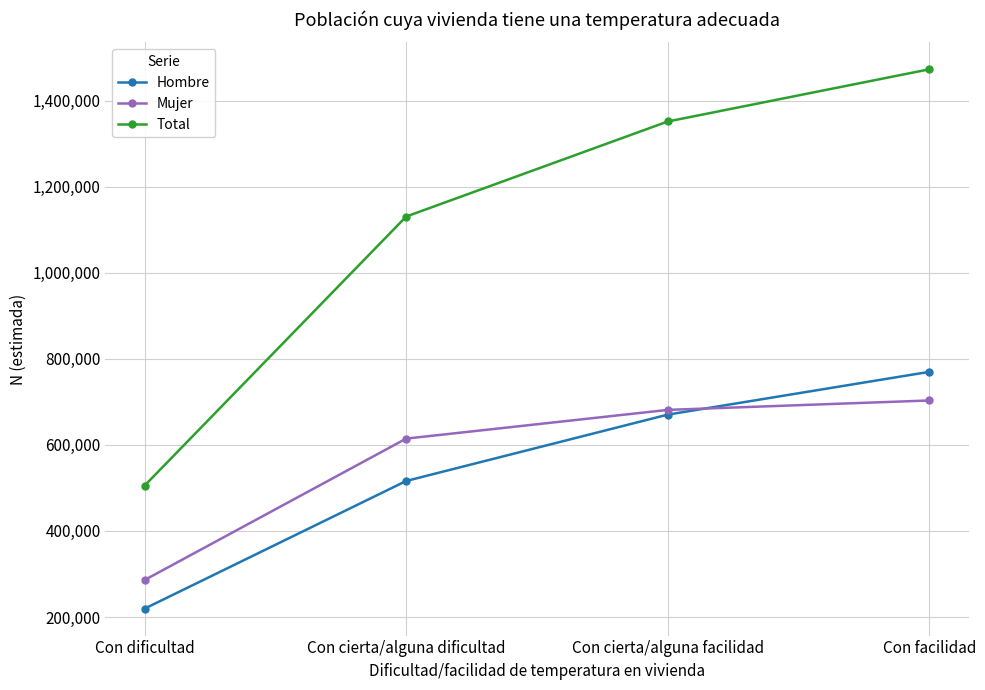

What is the value of the Total point at the 3rd from the left?

1351921